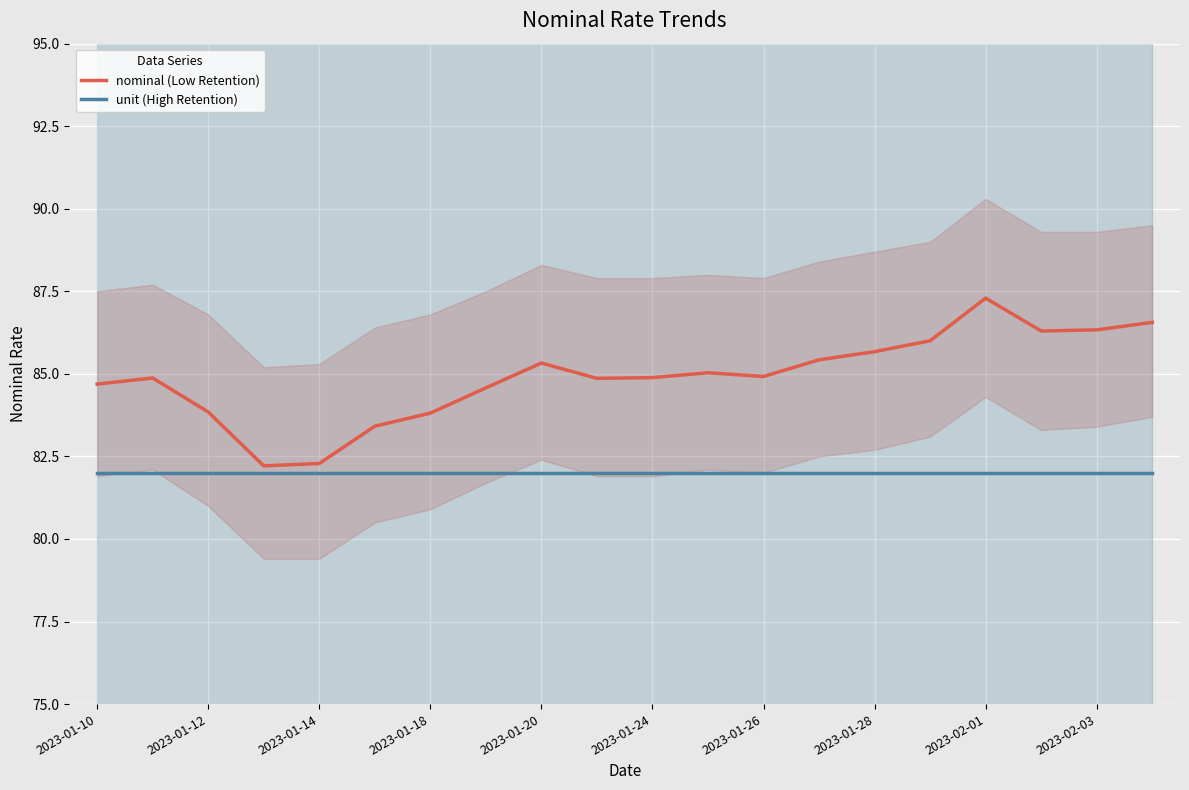

What value does the nominal (Low Retention) series have at 2023-02-01?

87.3